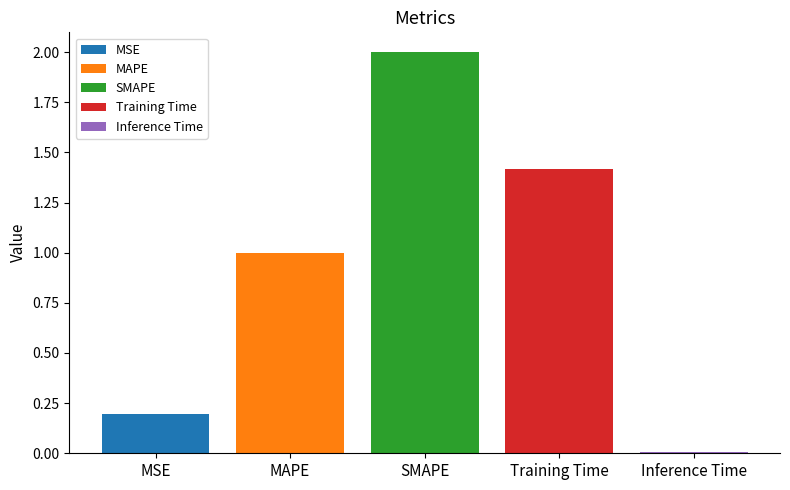

What is the maximum value shown in the chart?

2.0